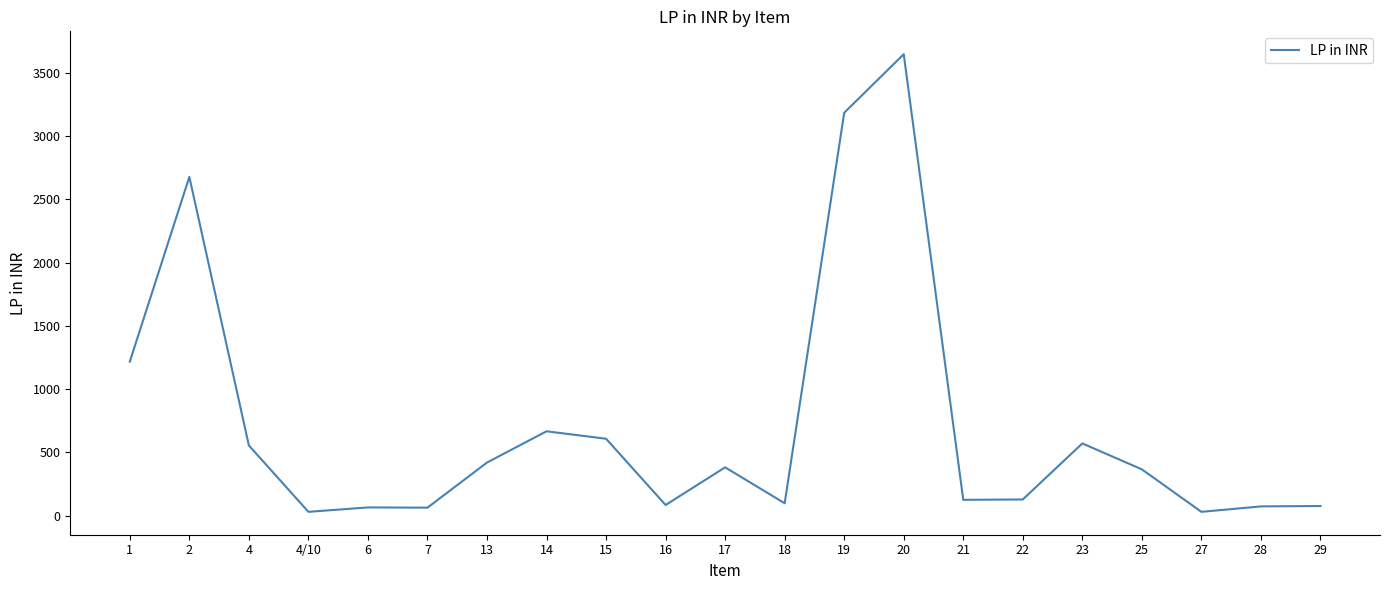

What is the greatest value displayed?

3648